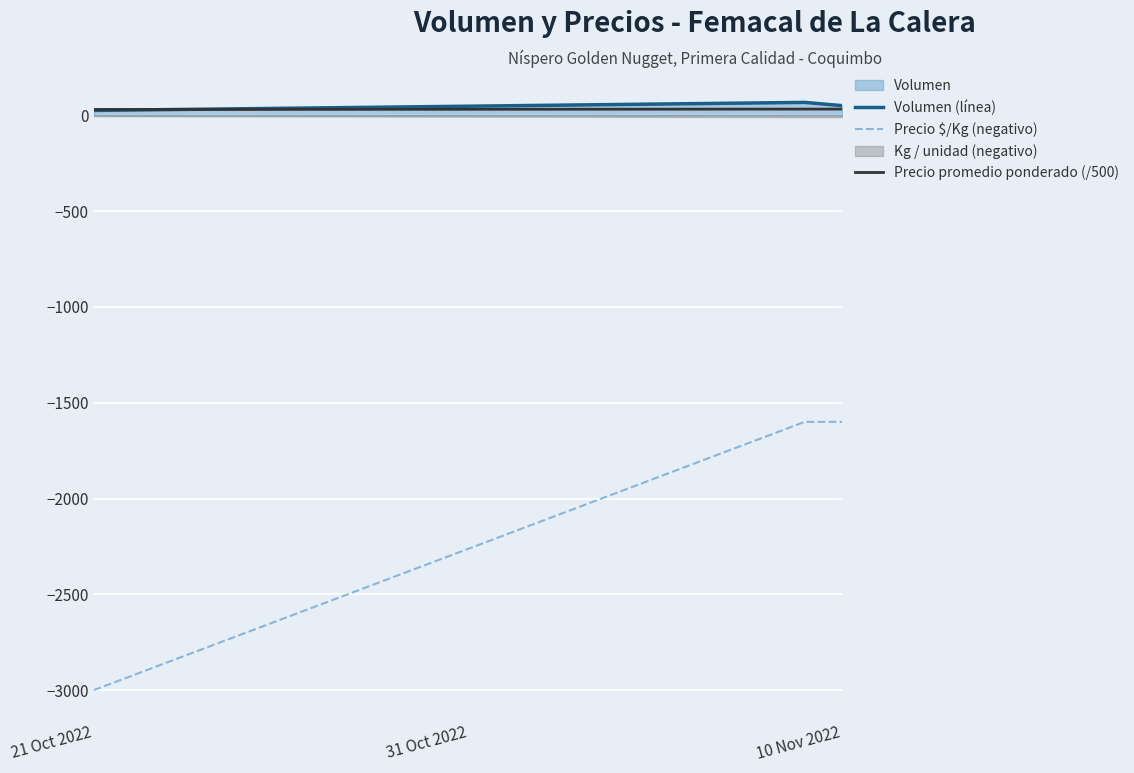

Count the Precio promedio ponderado (/500) values in the range 30 to 32.

3